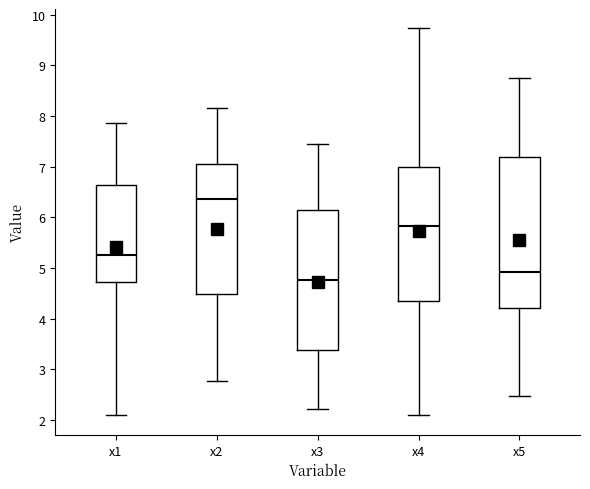

Reading left to right, read every box against the y-axis: the position of its median line, the range the box covers, and the ends of its whiskers. The values are not printed on the chart, so give them approximately, as read against the axis.

x1: median 5.3, box 4.7 to 6.6, whiskers 2.1 to 7.9
x2: median 6.4, box 4.5 to 7.1, whiskers 2.8 to 8.2
x3: median 4.8, box 3.4 to 6.2, whiskers 2.2 to 7.4
x4: median 5.8, box 4.3 to 7.0, whiskers 2.1 to 9.7
x5: median 4.9, box 4.2 to 7.2, whiskers 2.5 to 8.7